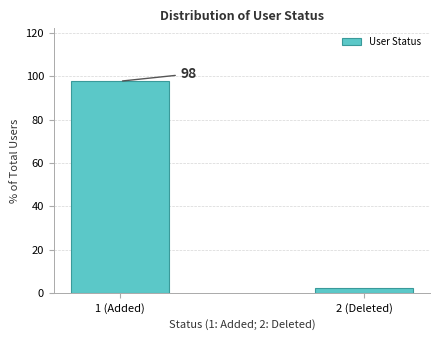

List the labels in order of value, smallest first.

2 (Deleted), 1 (Added)